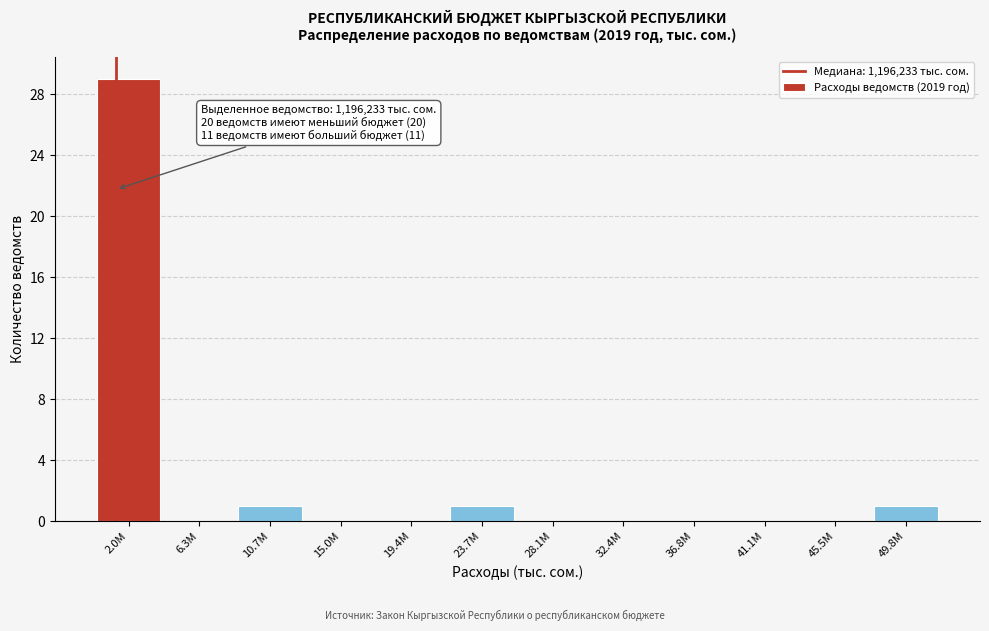

Reading left to right, extract all data points from this chart.

2.0M=29	6.3M=0	10.7M=1	15.0M=0	19.4M=0	23.7M=1	28.1M=0	32.4M=0	36.8M=0	41.1M=0	45.5M=0	49.8M=1